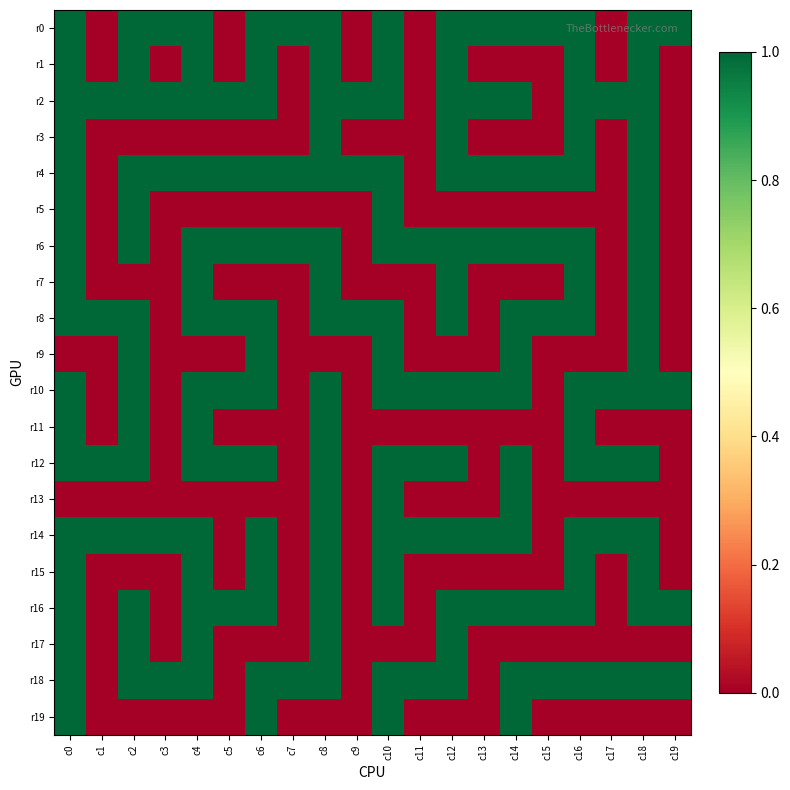

Which series has the largest range (max minus min)?

r0